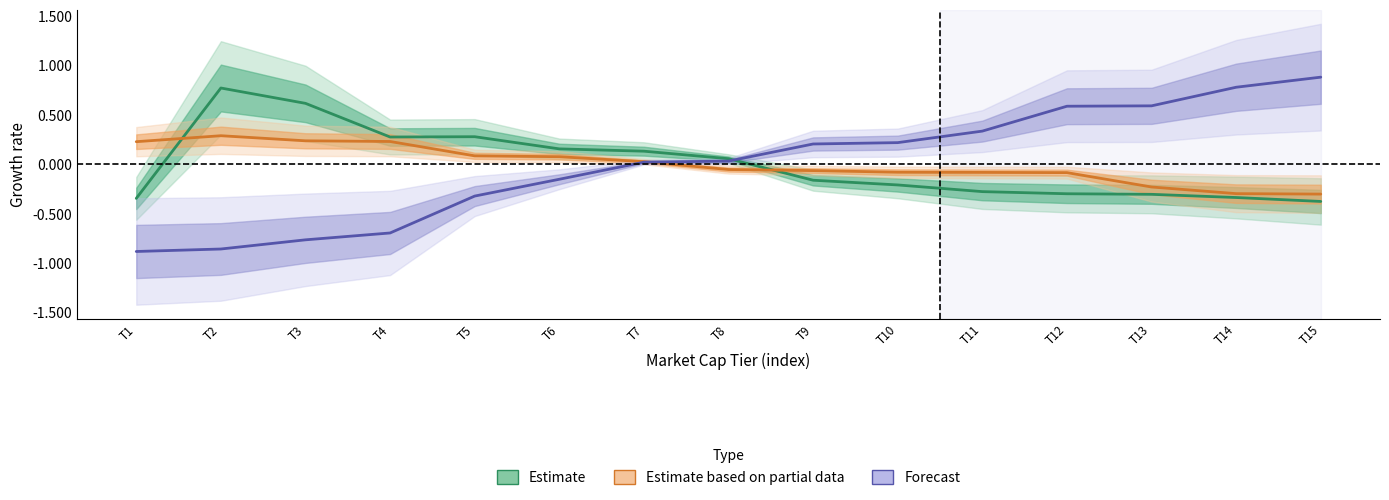

What is the value of the Estimate based on partial data point at the 6th from the left?

0.1